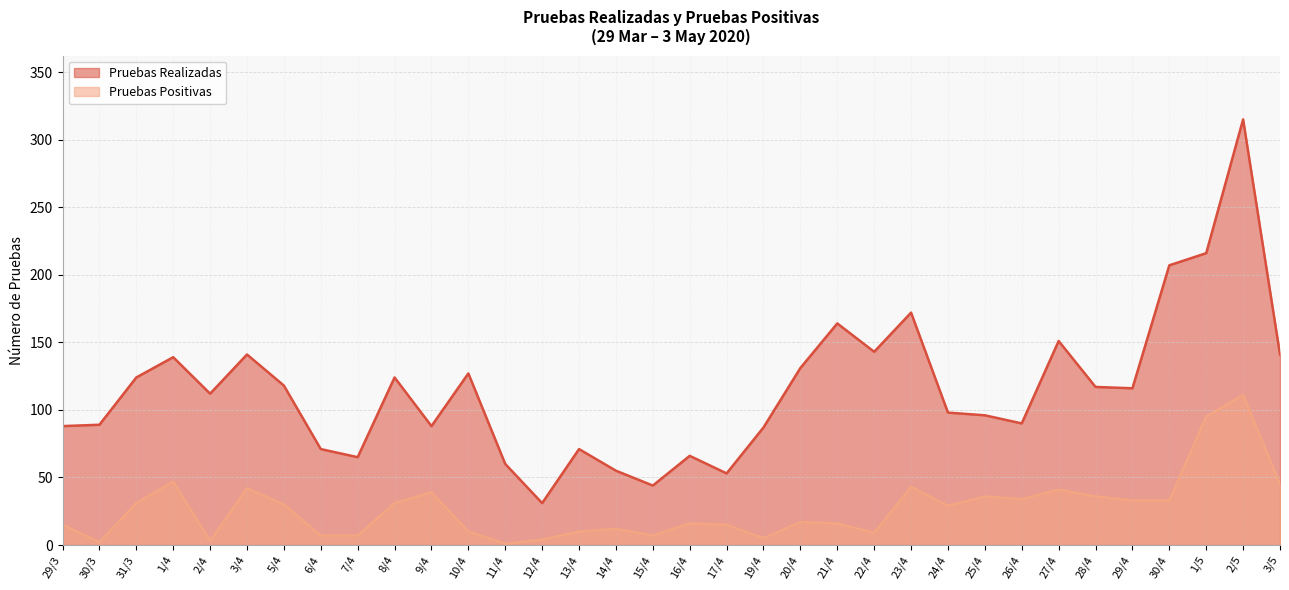

Which series has the largest range (max minus min)?

Pruebas Realizadas